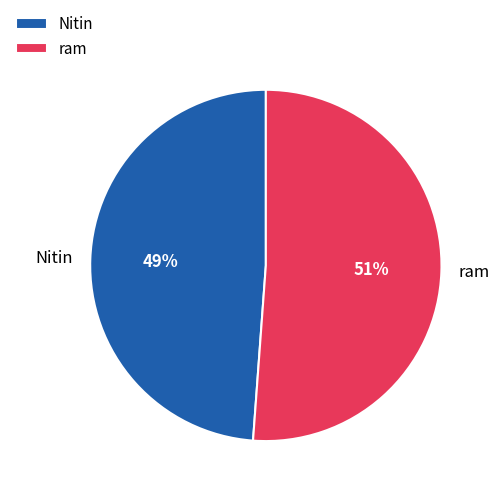

Is there any slice that represents more than half of the pie?

Yes